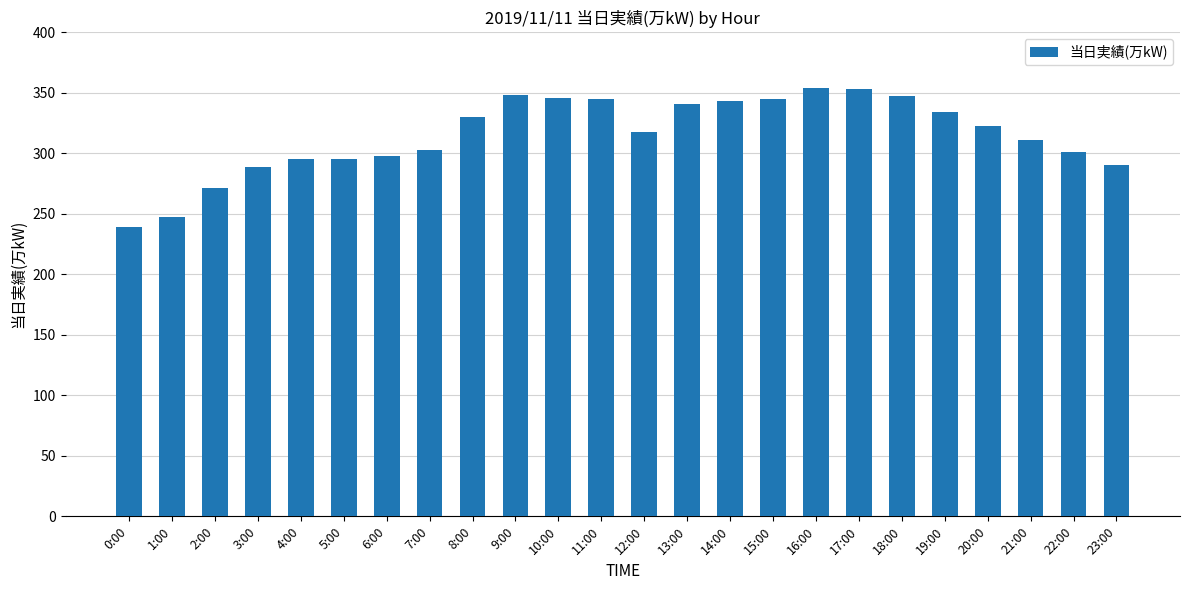

The value at 23:00 is 113. True or false?

False